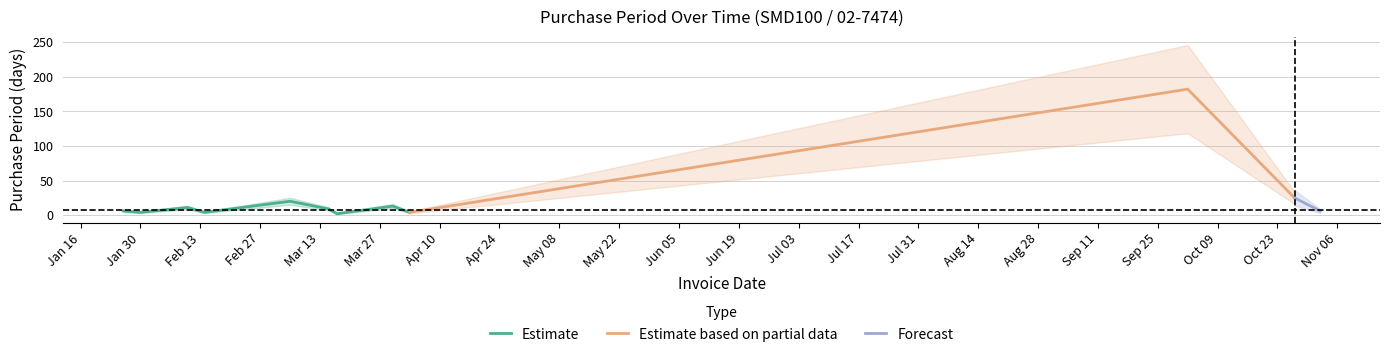

Between 2017-10-02 and 2017-11-02, which is larger?

2017-10-02